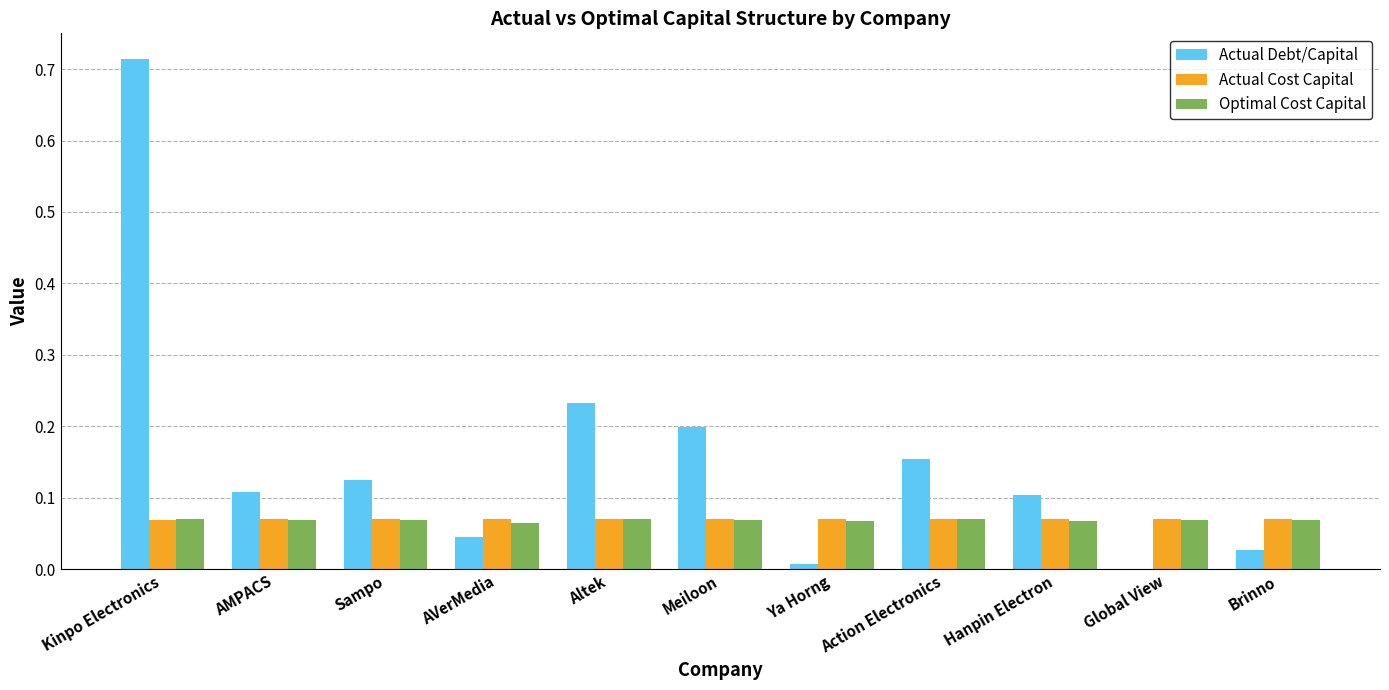

Which series changed the most between Sampo and AVerMedia?

Actual Debt/Capital